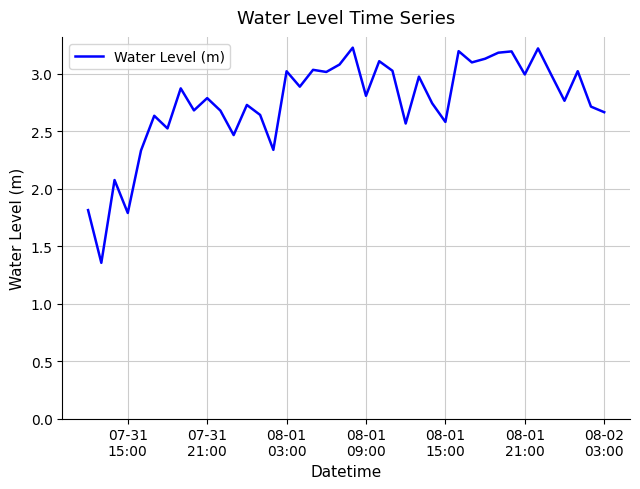

What is the greatest value displayed?

3.2